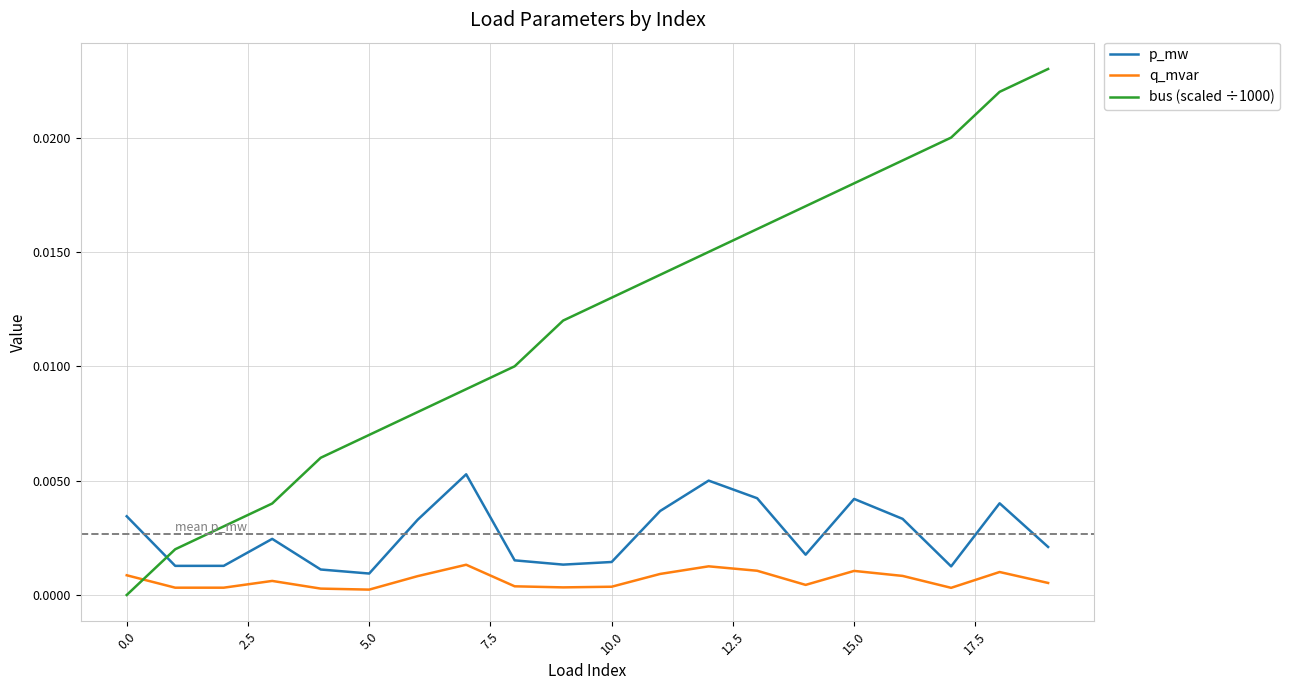

What are all the series names shown in the legend?

p_mw, q_mvar, bus (scaled ÷1000)